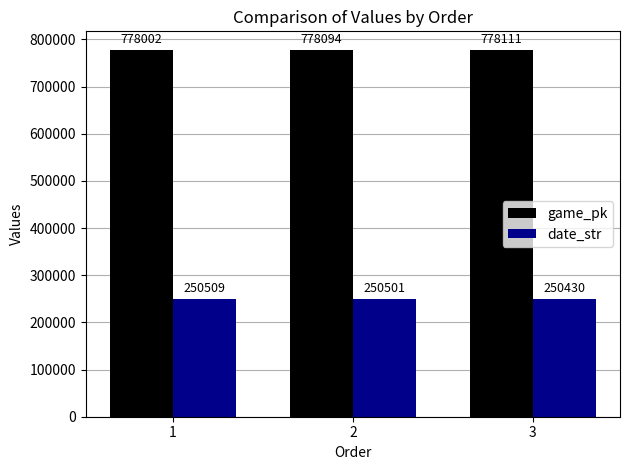

What is the average value of the date_str series?

250480